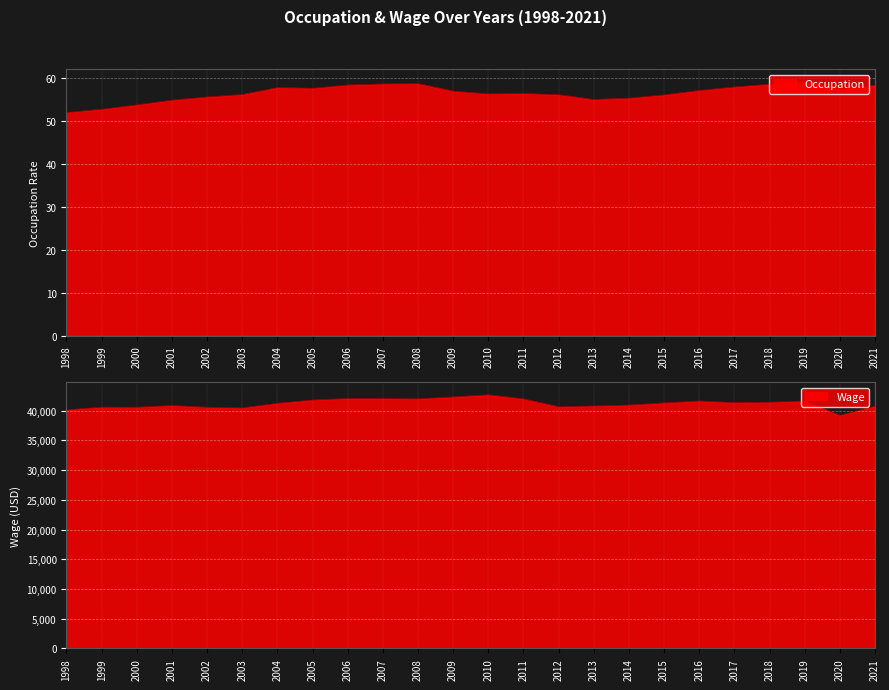

Which series has the largest total across all categories?

Wage